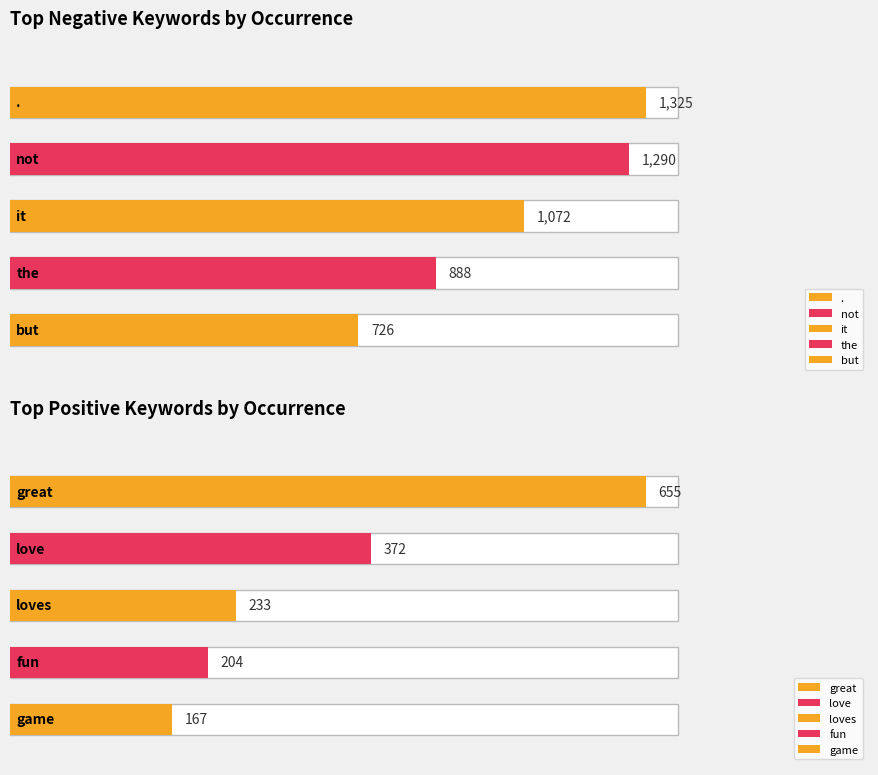

Is it true that positive_anchor equals 0.0 at 3?

False